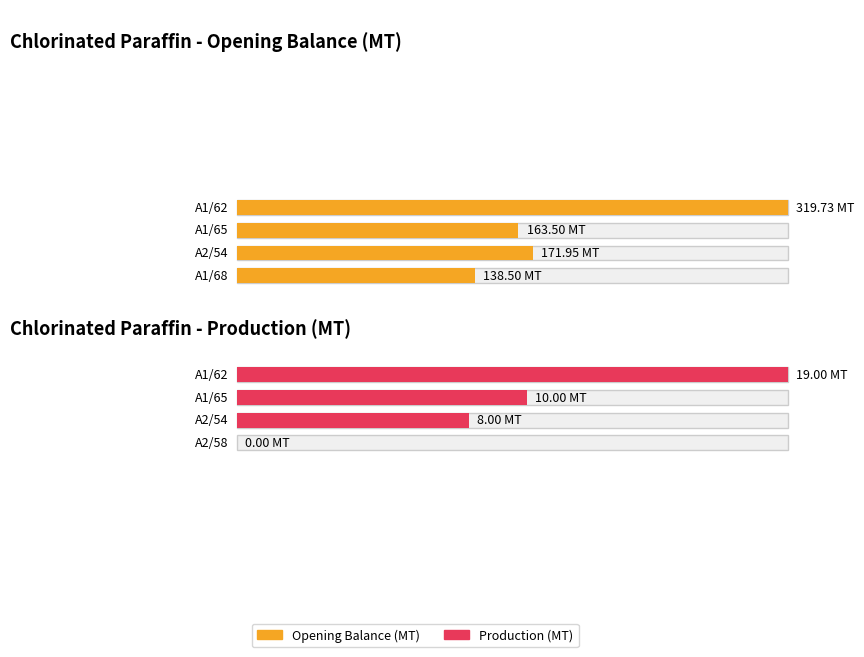

The Opening Balance (MT) series shows 70.4 at A1/62. True or false?

False